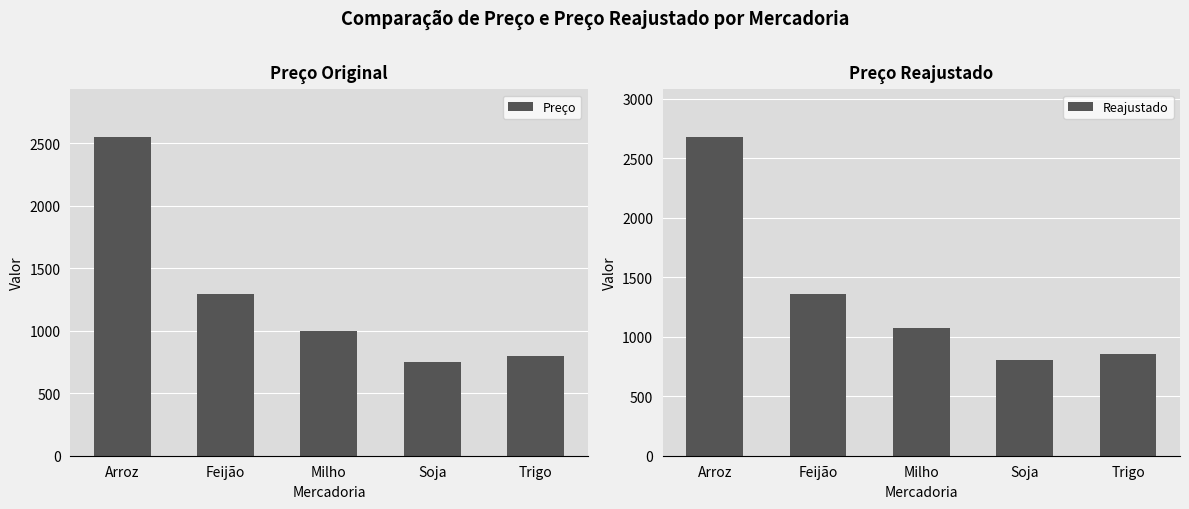

Is it true that Preço equals 1345.3 at Trigo?

False